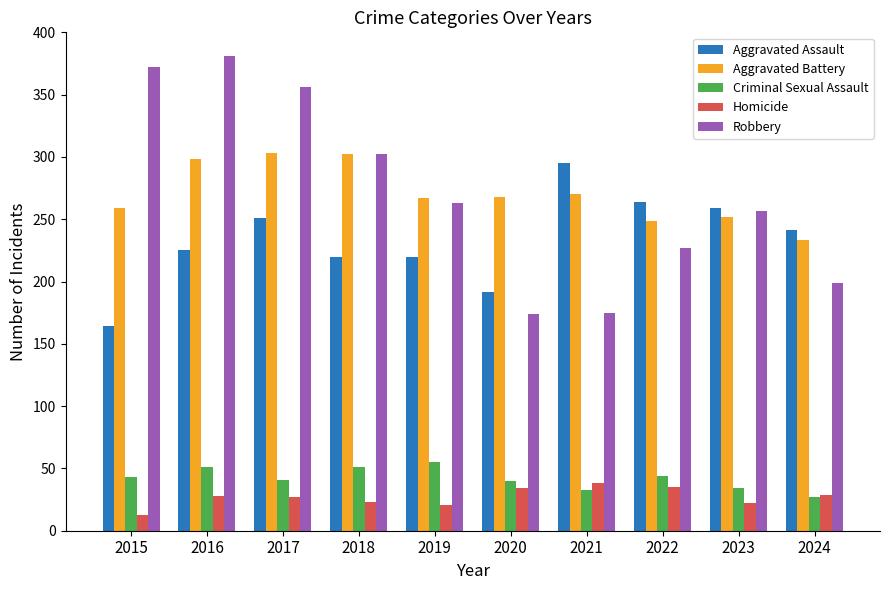

Which series has the largest range (max minus min)?

Robbery